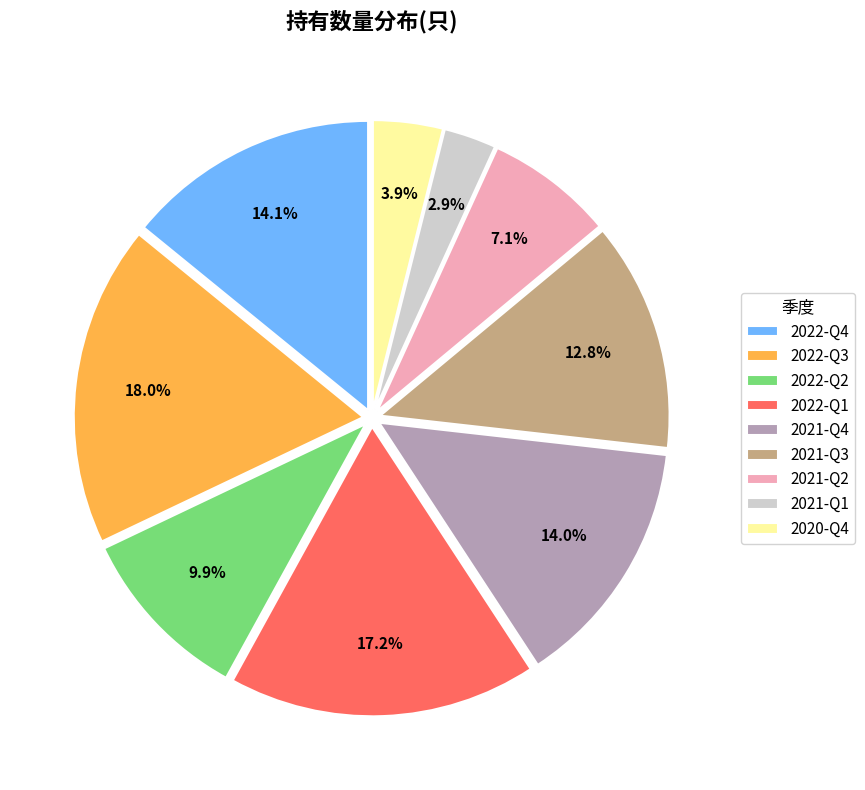

Which category has the smallest portion of the pie?

2021-Q1